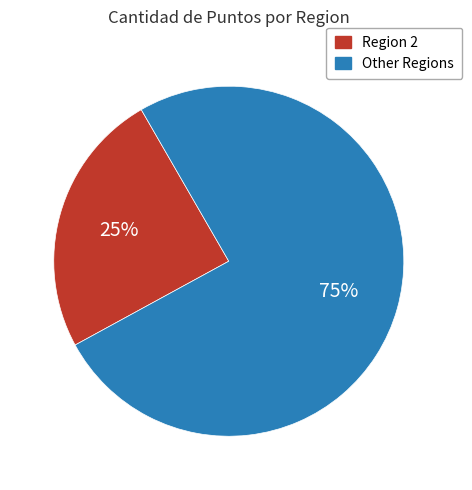

To the nearest percent, what is the average slice percentage?

50%